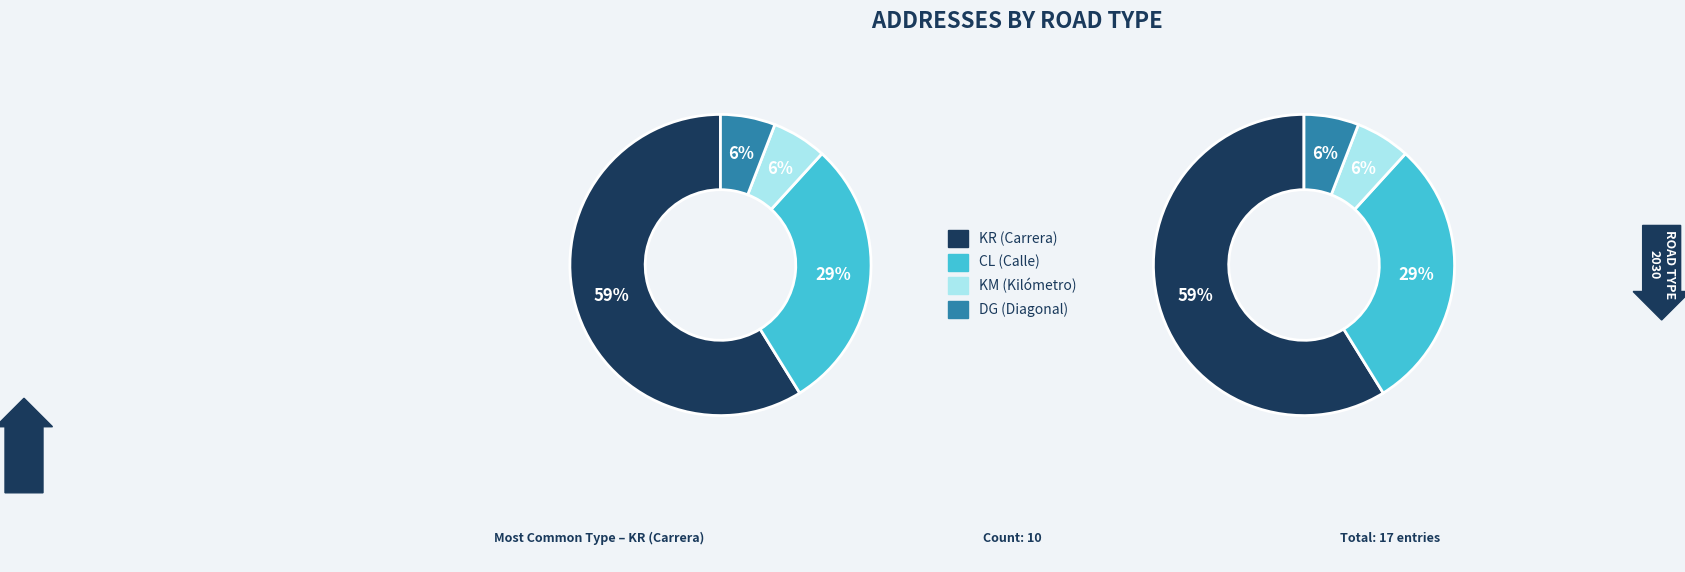

Count the number of slices in the pie.

4